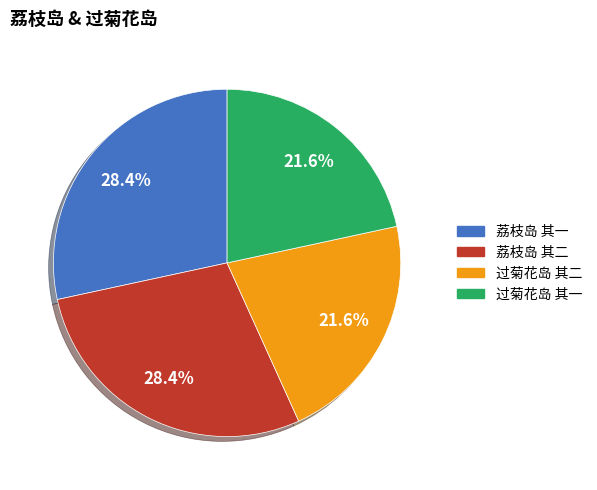

Does 荔枝岛 其一 account for over 50% of the chart?

No